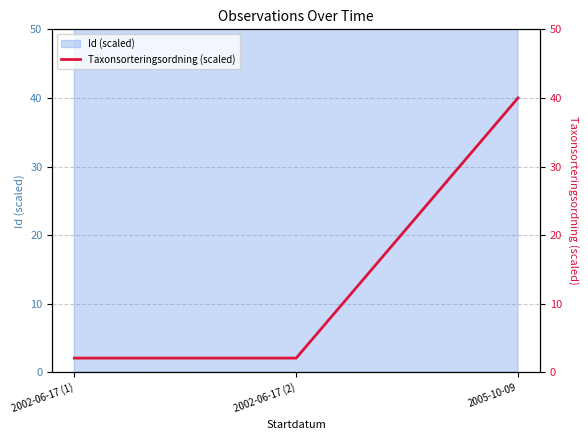

What is the label of the 1st point from the right?

2005-10-09